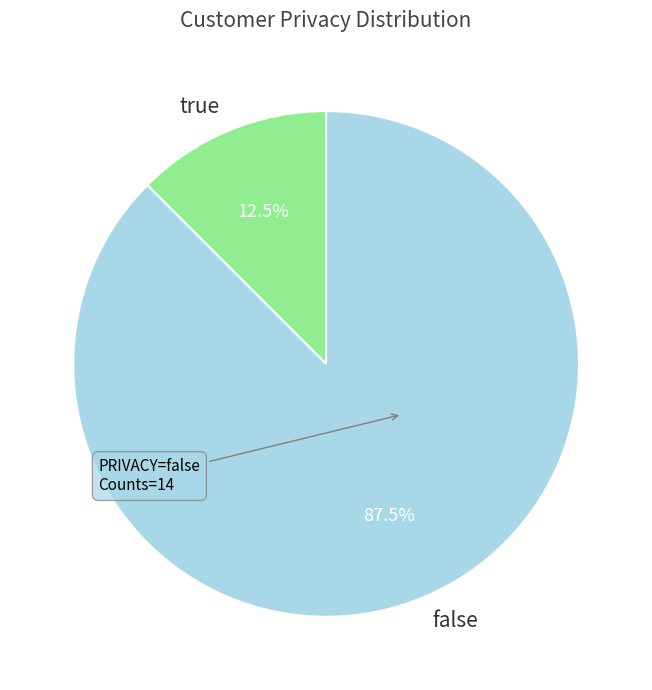

Combined, what portion of the pie is false and true?

100.0%